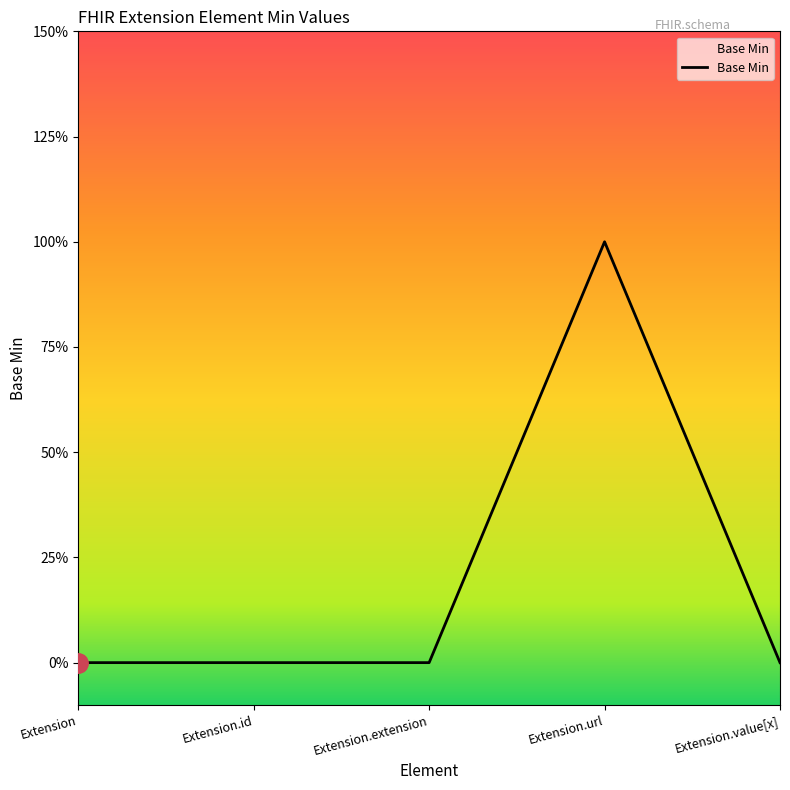

Rank the categories by value from lowest to highest.

Extension, Extension.id, Extension.extension, Extension.value[x], Extension.url